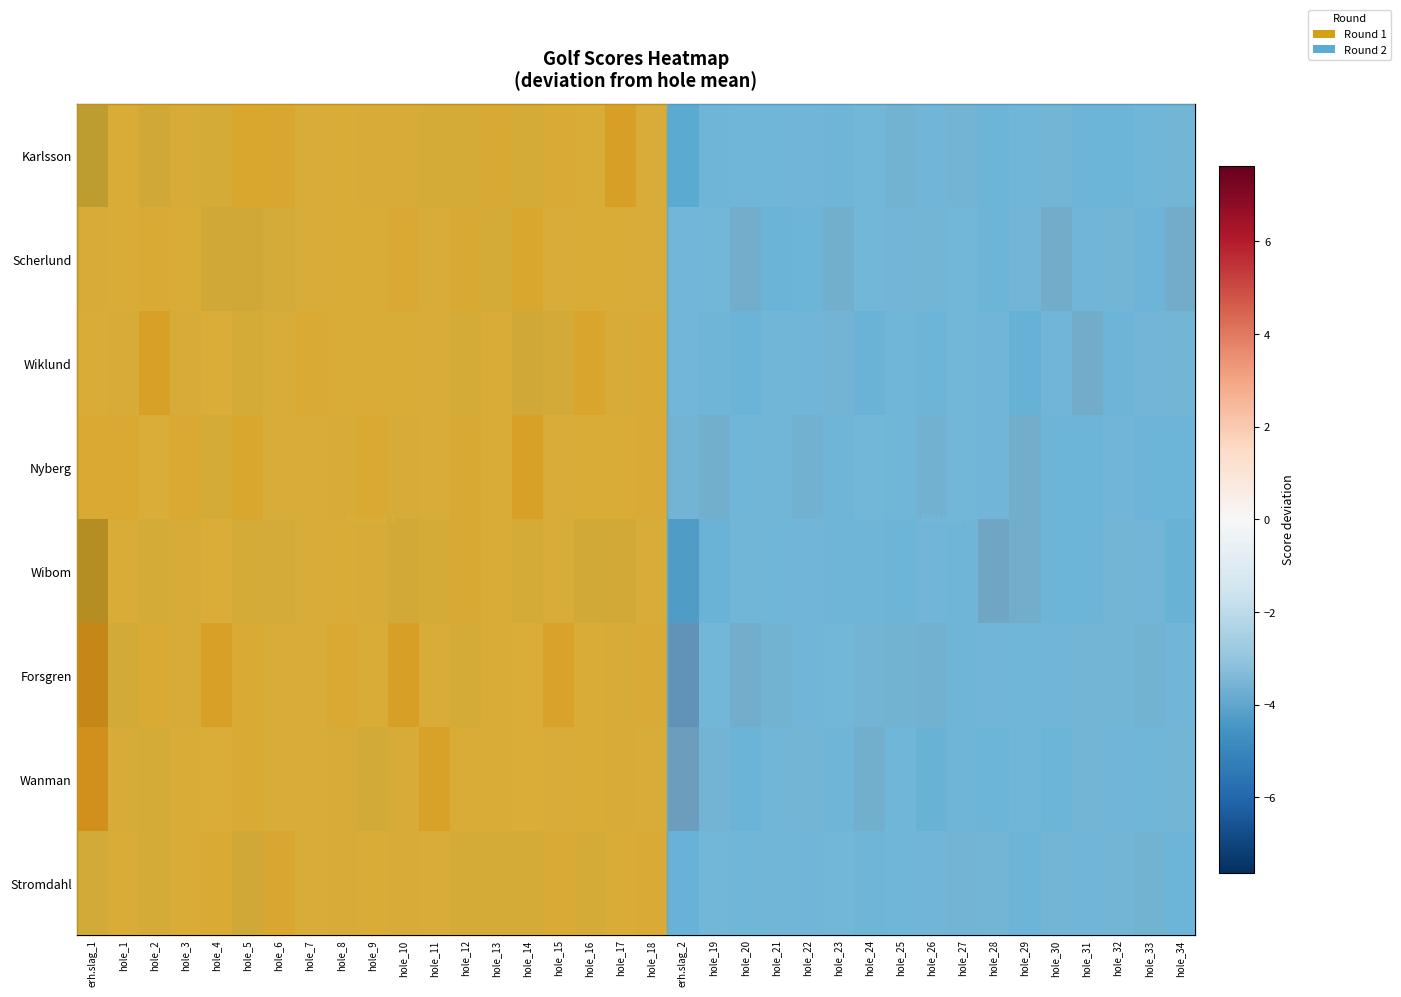

At hole_24, list the series in order from smallest to largest.

Wiklund, Wibom, Stromdahl, Karlsson, Scherlund, Nyberg, Forsgren, Wanman